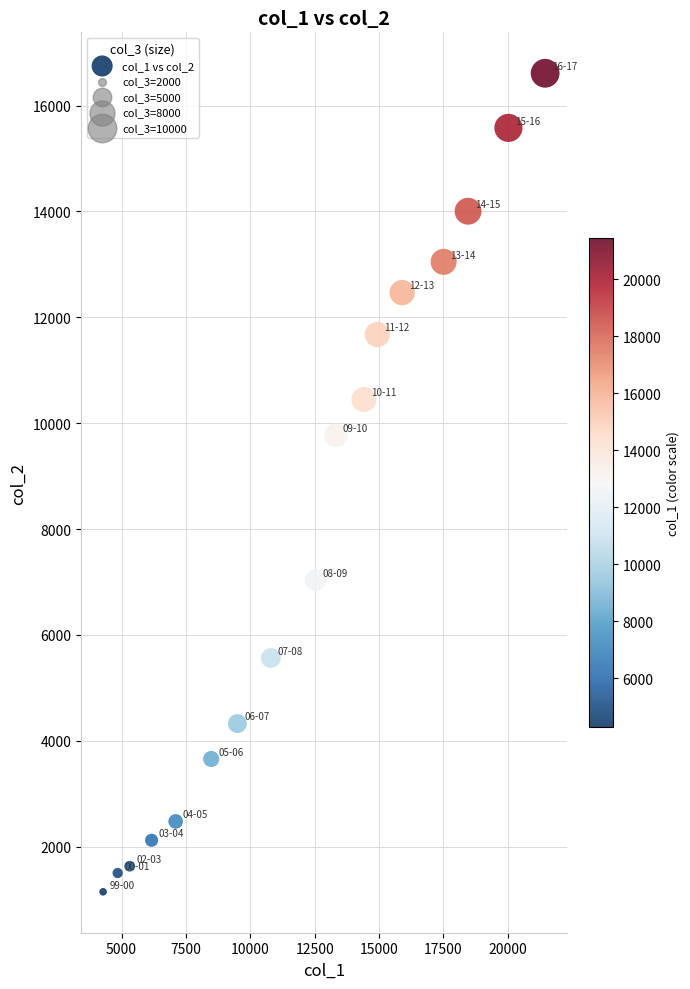

What is the range of X values (max minus min)?

17164